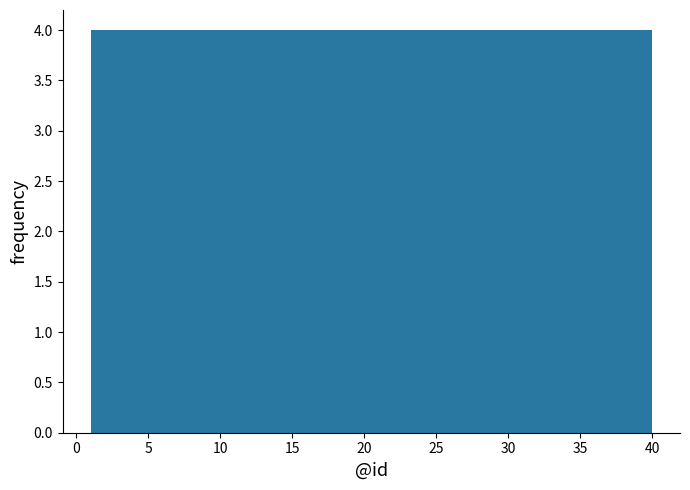

Reading left to right, transcribe this chart: for each bar, give the range it covers on the x-axis and its height. Neither the bar edges nor the heights are printed on the chart, so give them approximately, as read against the axes.

1.0 to 4.9: 4
4.9 to 8.8: 4
8.8 to 12.7: 4
12.7 to 16.6: 4
16.6 to 20.5: 4
20.5 to 24.4: 4
24.4 to 28.3: 4
28.3 to 32.2: 4
32.2 to 36.1: 4
36.1 to 40.0: 4